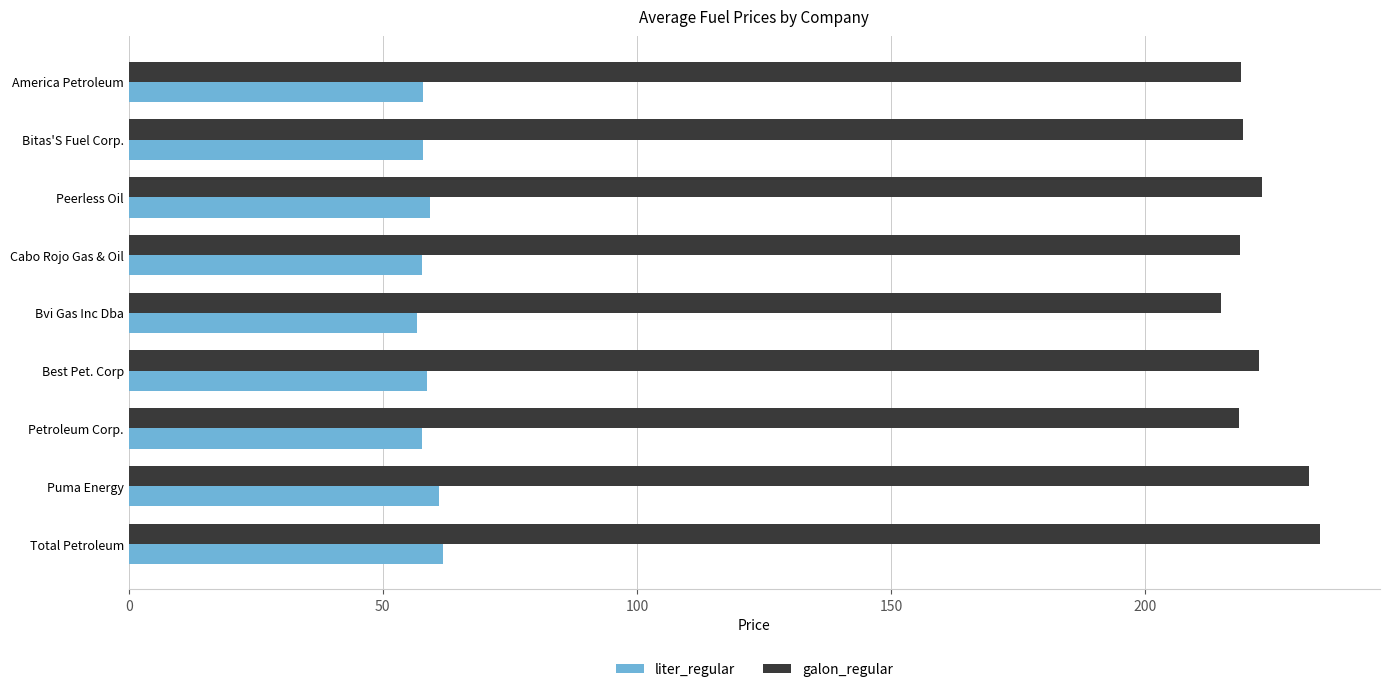

How many distinct data groups are displayed?

2